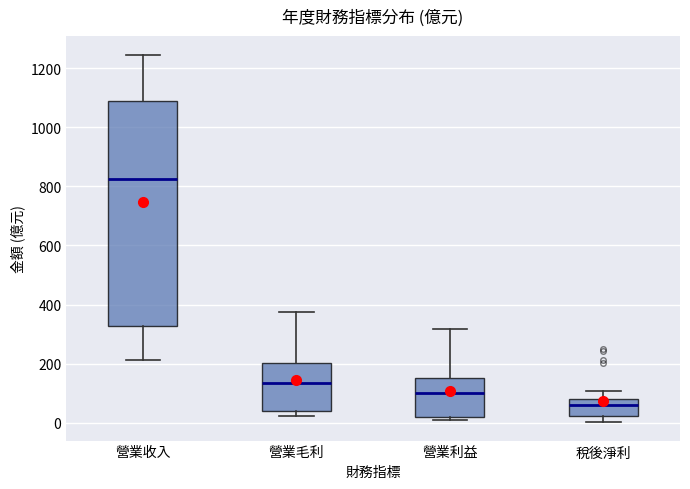

Where is the lower edge of the box for 稅後淨利 on the y-axis? The values are not printed on the chart, so give them approximately, as read against the axis.

20